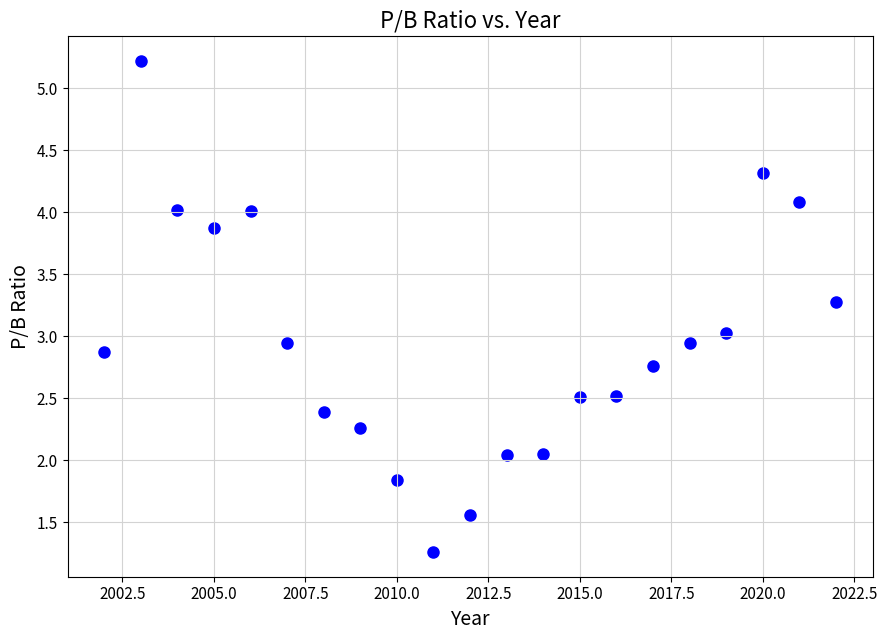

What is the range of Y values (max minus min)?

4.0